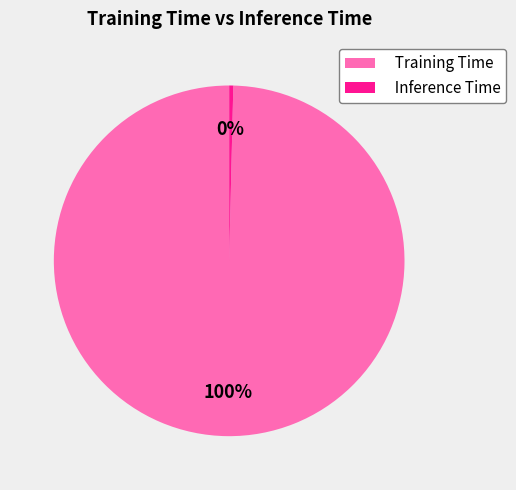

Does any single category account for the majority?

Yes